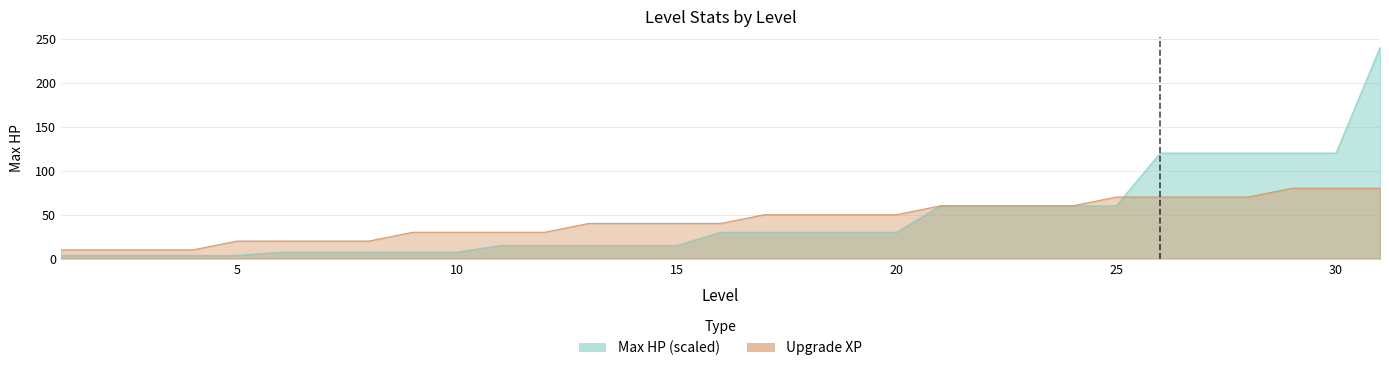

Which series has the widest spread of values?

maxhp